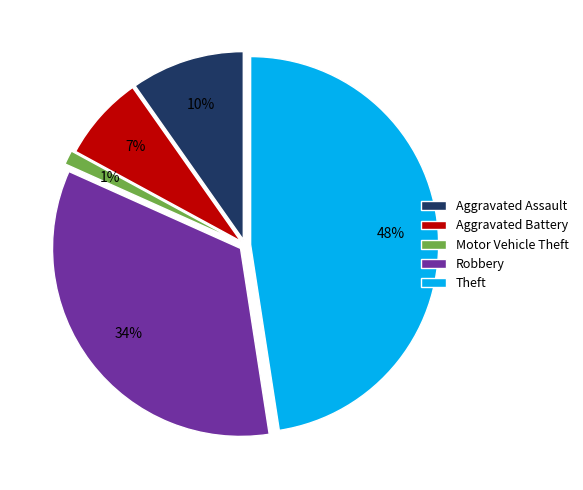

Which has a higher value, Robbery or Theft?

Theft